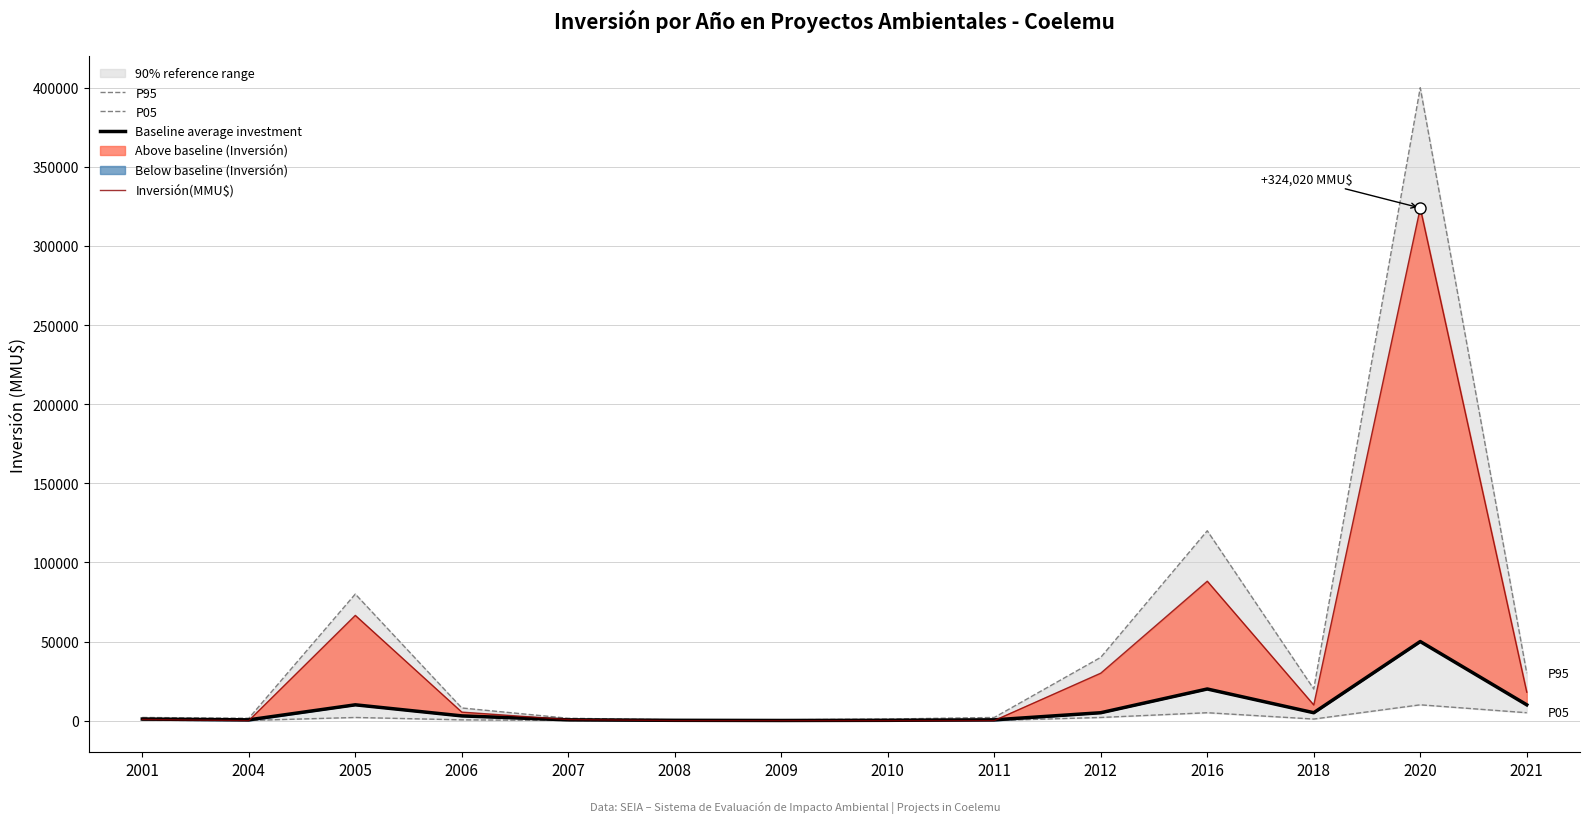

What is the average value of the P95 series?

50500